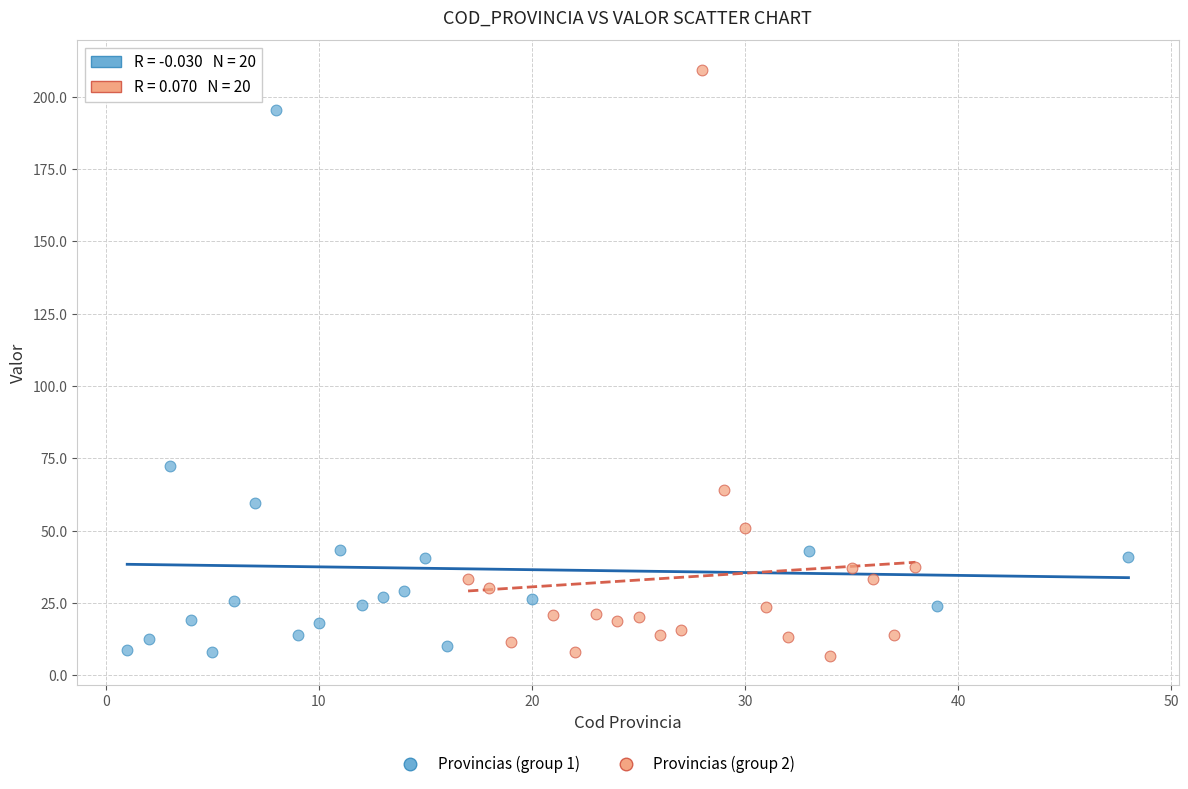

Which series has the largest Y range (max minus min)?

Provincias (group 2)